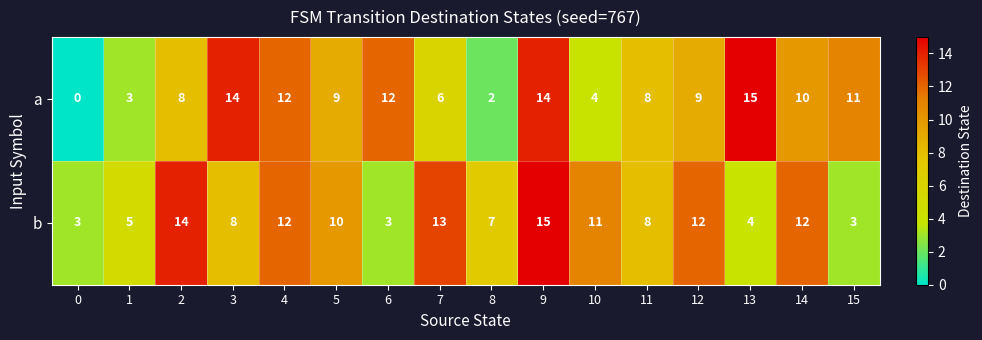

Is the value of a at 4 greater than the value of b at 1?

Yes